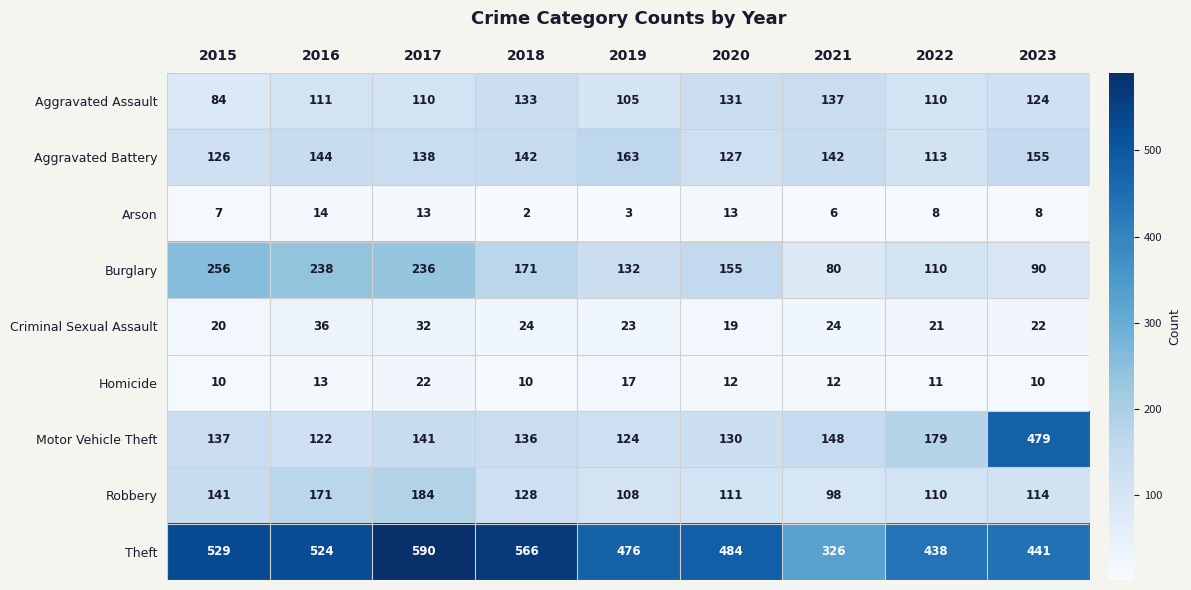

Where is Aggravated Battery nearest to the value 138?

2017